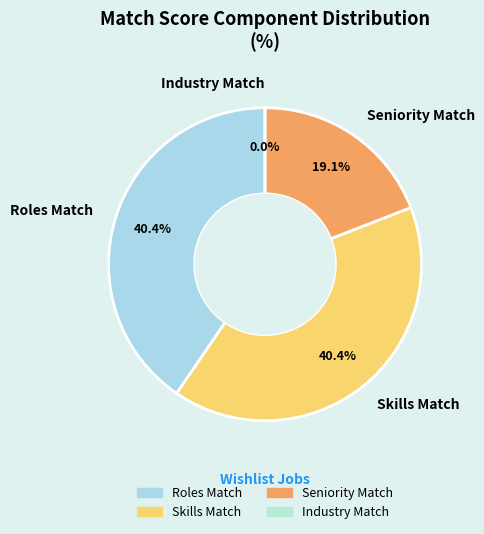

To the nearest percent, what portion does Skills Match represent?

40%